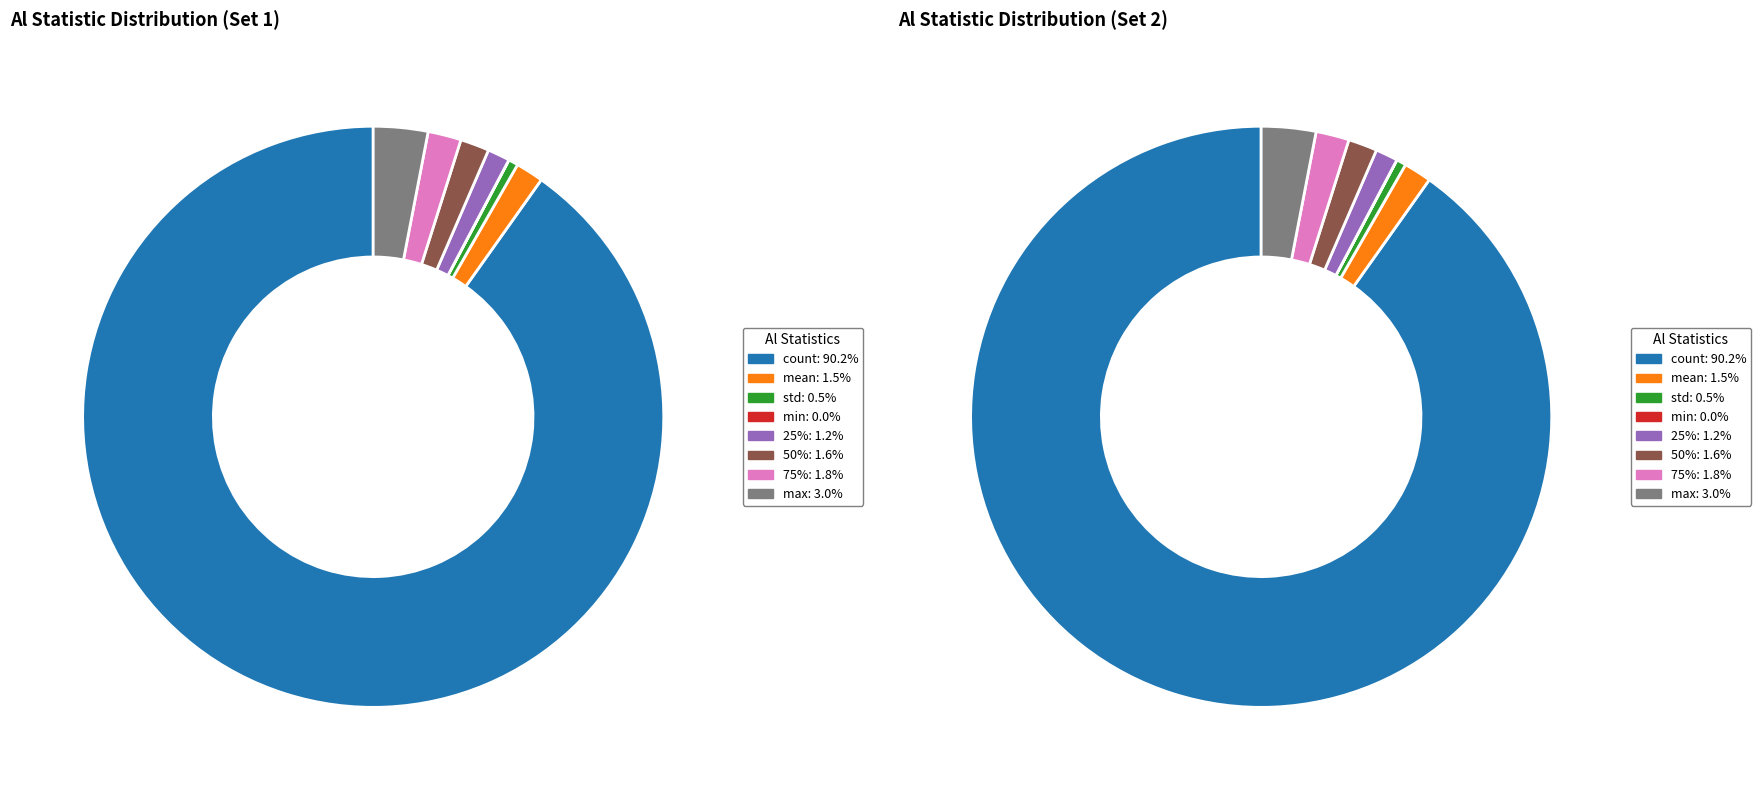

What percentage is the max slice, to the nearest percent?

3%